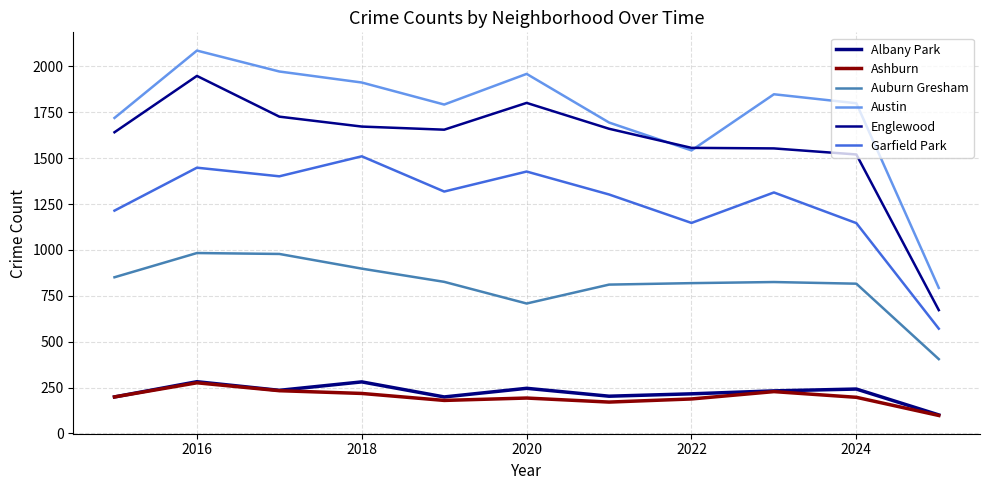

How many interior local peaks does the Austin series have?

3